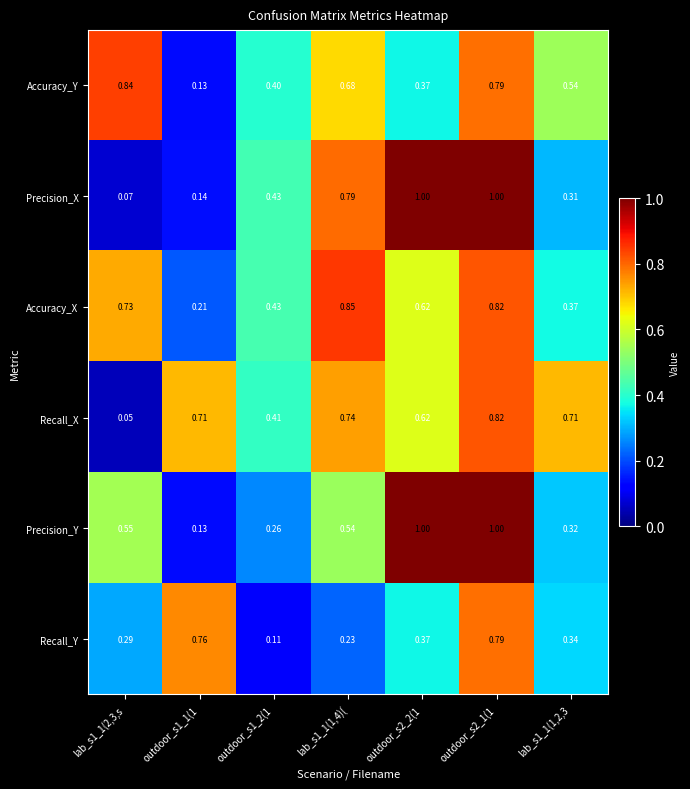

At which category does the chart reach its minimum across all series?

lab_s1_1(2,3,s